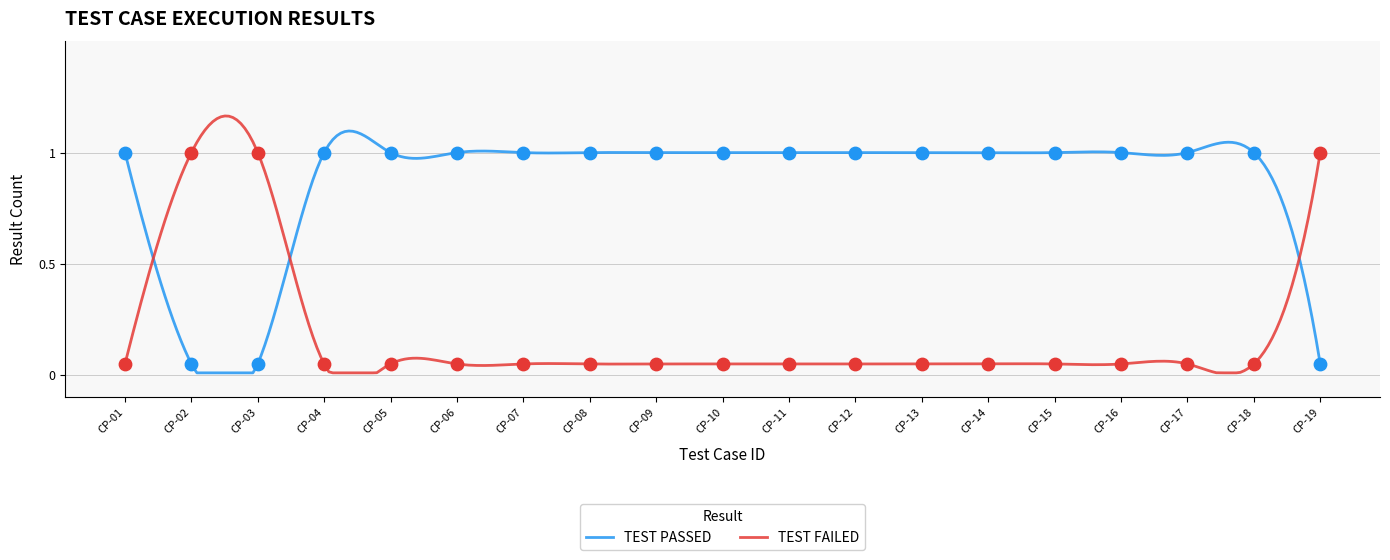

What are all the series names shown in the legend?

TEST PASSED, TEST FAILED